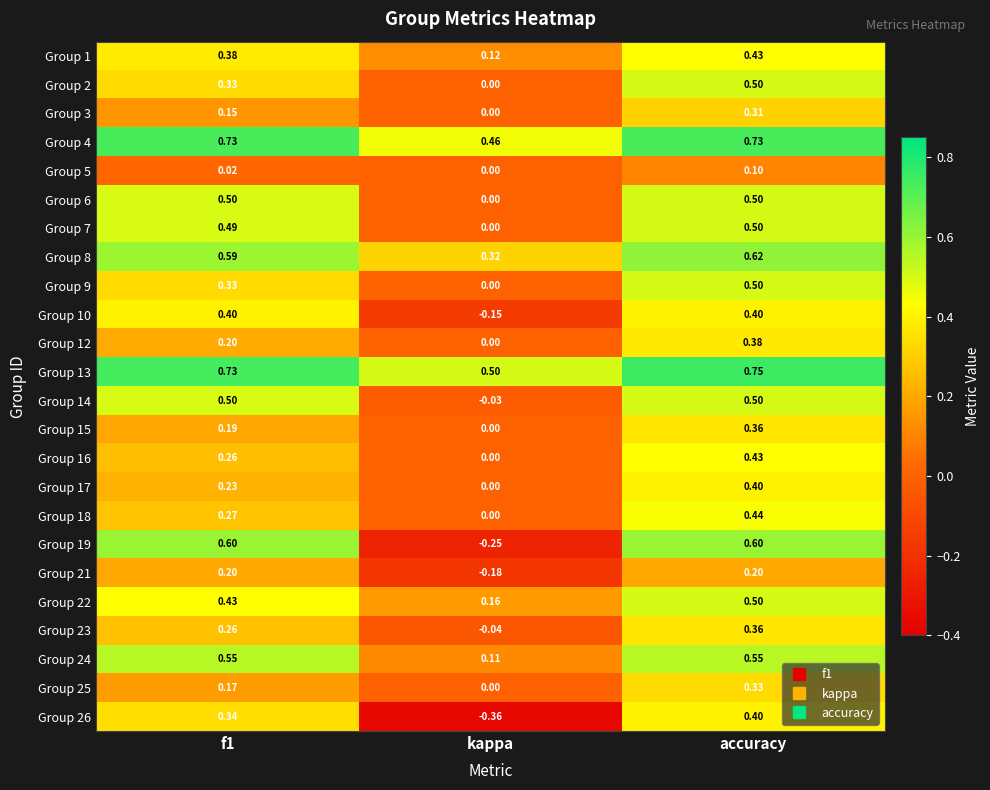

Count the number of data series in this chart.

24